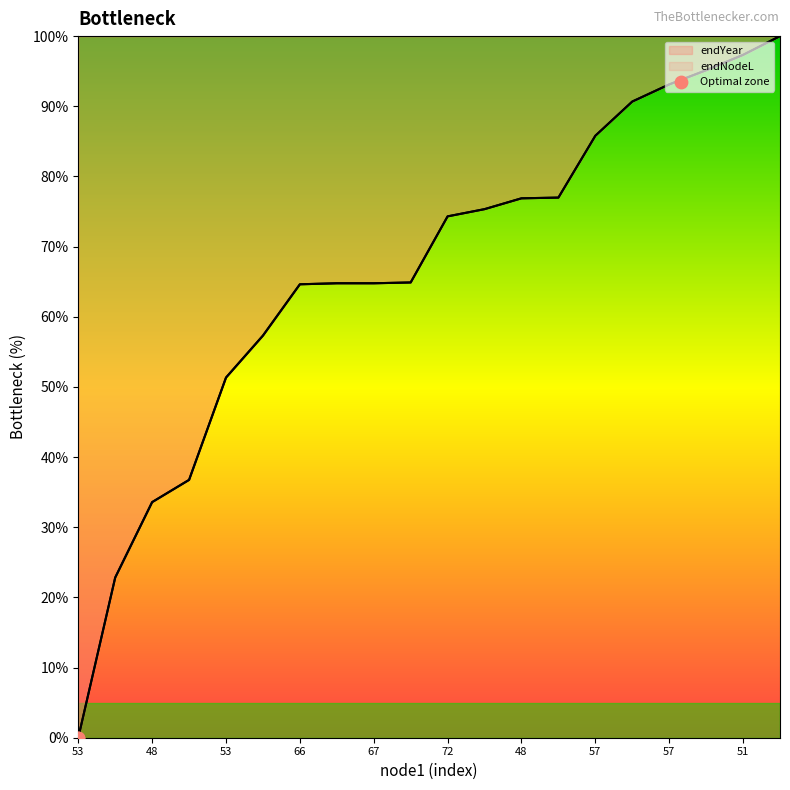

Which series has the largest Y range (max minus min)?

endNodeL